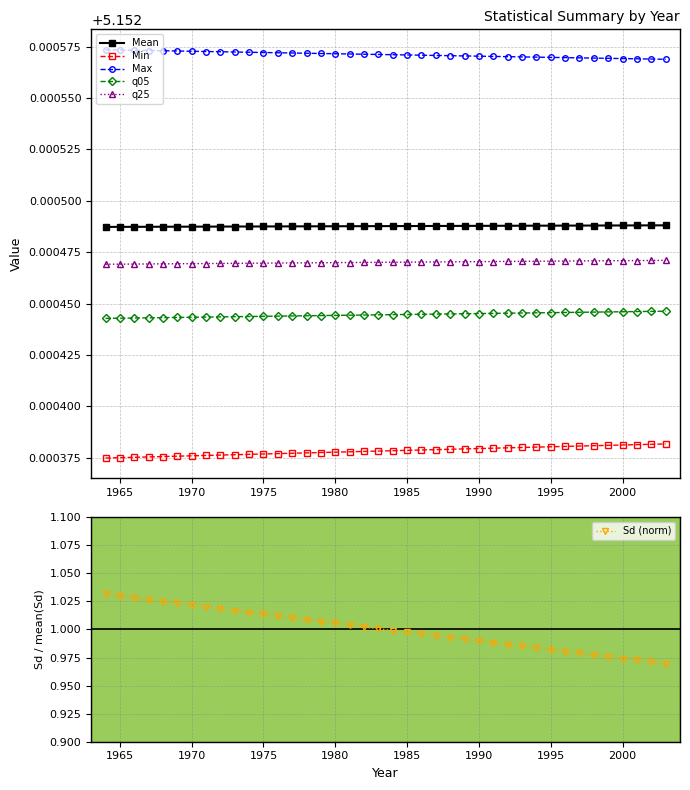

Count the q05 values in the range 5 to 6.

40